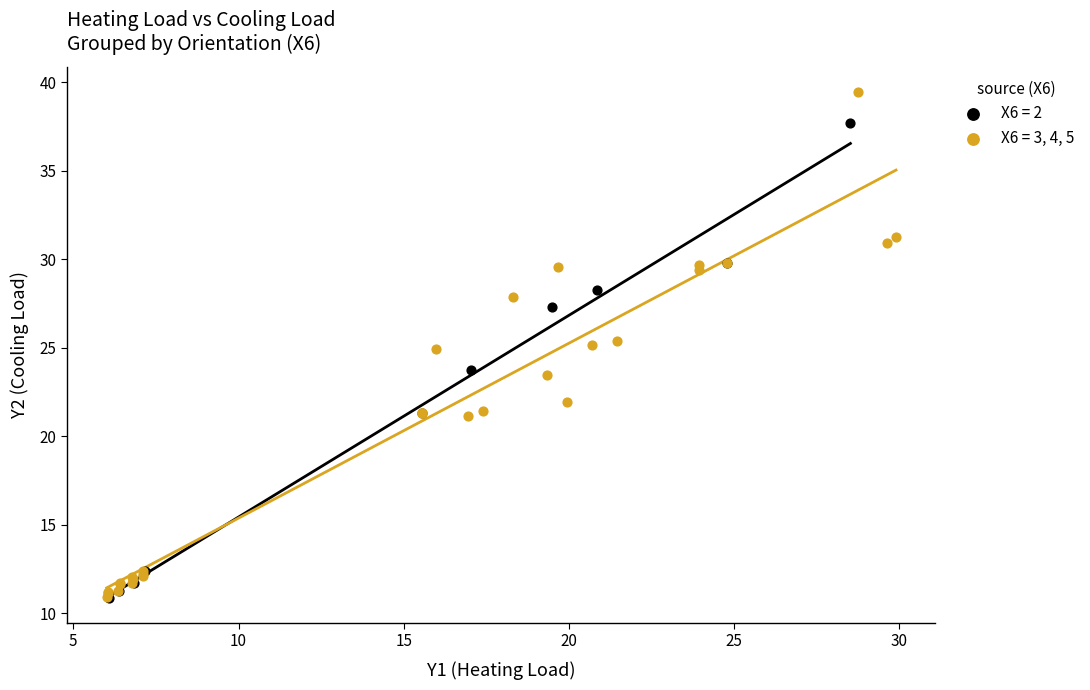

Which series has the largest Y range (max minus min)?

X6 = 3, 4, 5